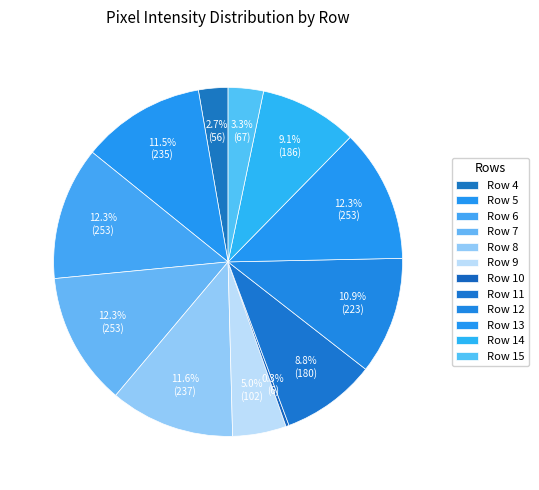

True or false: Row 13 accounts for 5% of the total.

False